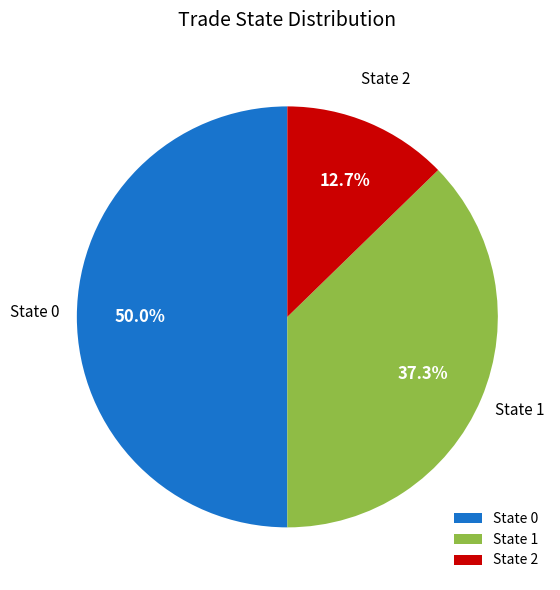

What is the smallest slice in the pie chart?

State 2